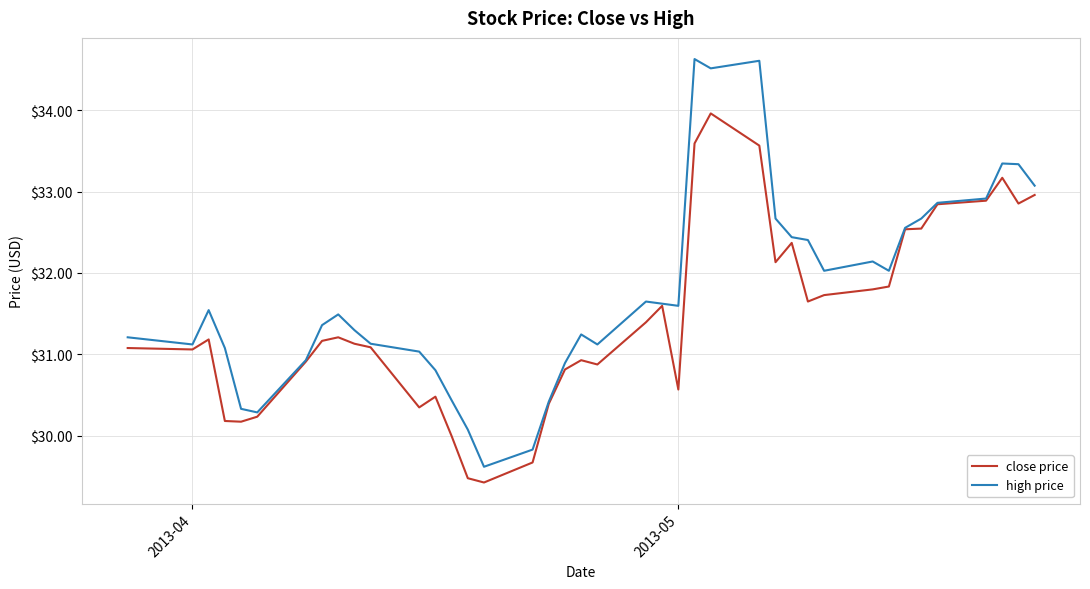

Which series has the largest total across all categories?

high price